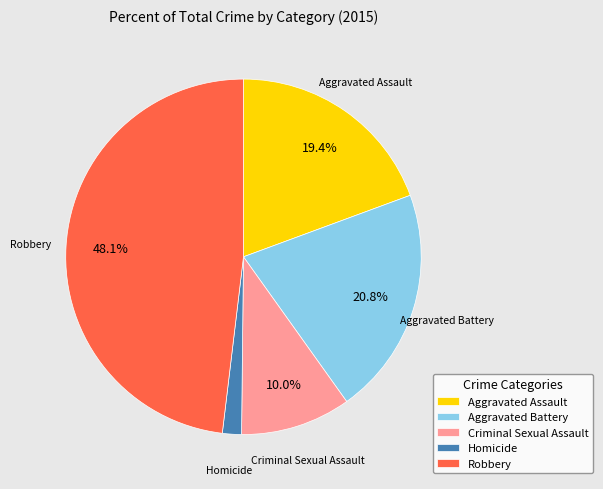

What is the largest slice in the pie chart?

Robbery